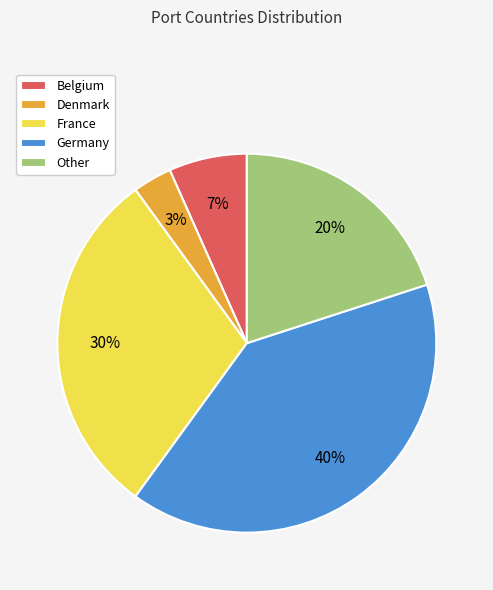

To the nearest percent, what portion does Denmark represent?

3%